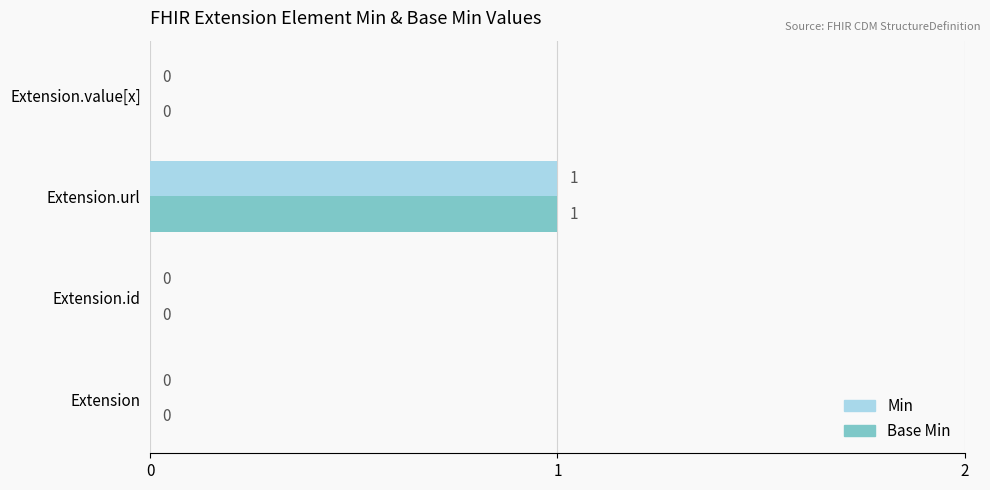

True or false: Base Min has a value of 0 at Extension.value[x].

True